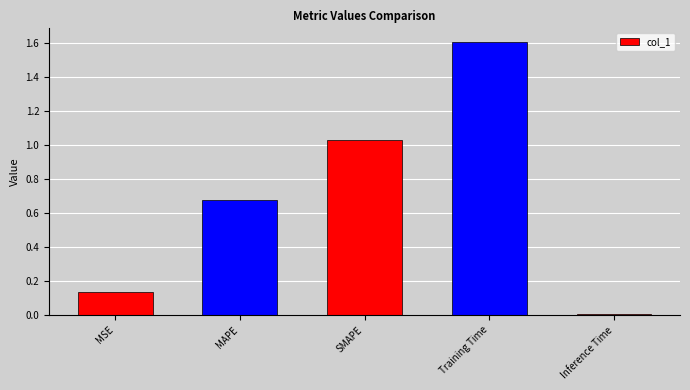

Rank the categories by value from lowest to highest.

Inference Time, MSE, MAPE, SMAPE, Training Time